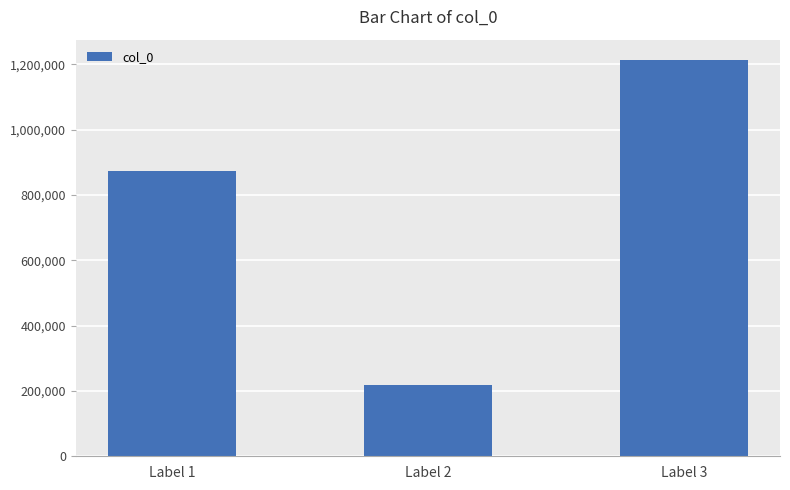

What is the maximum value shown in the chart?

1214943